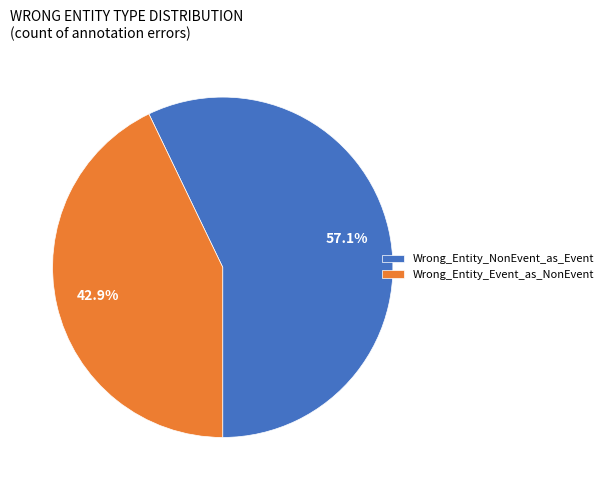

Count the number of slices in the pie.

2